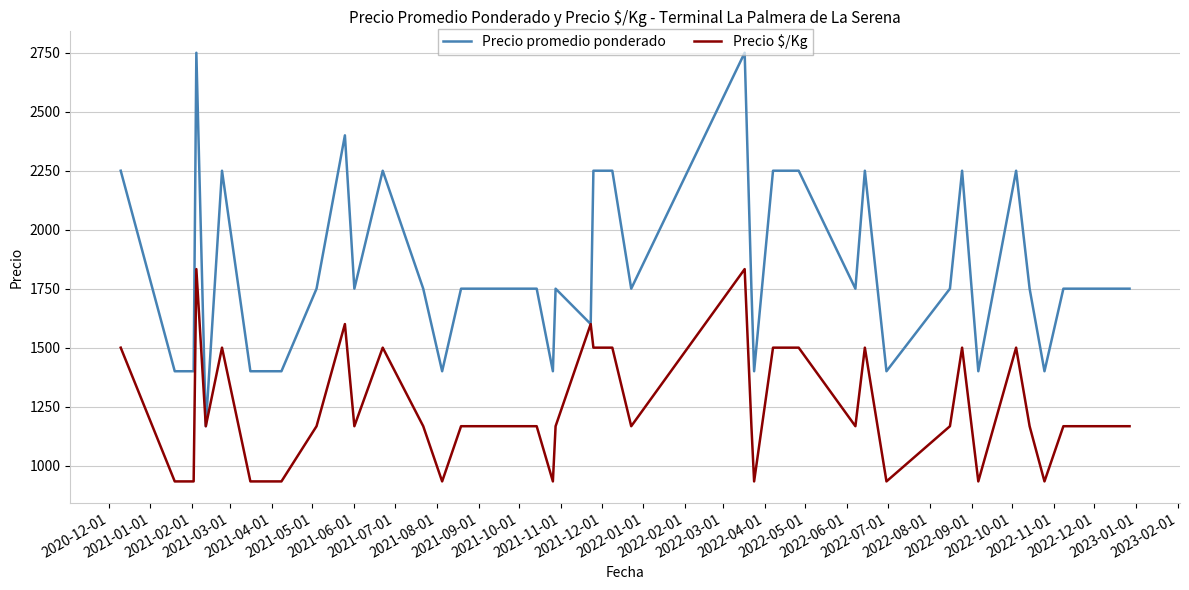

What is the minimum value shown in the chart?

933